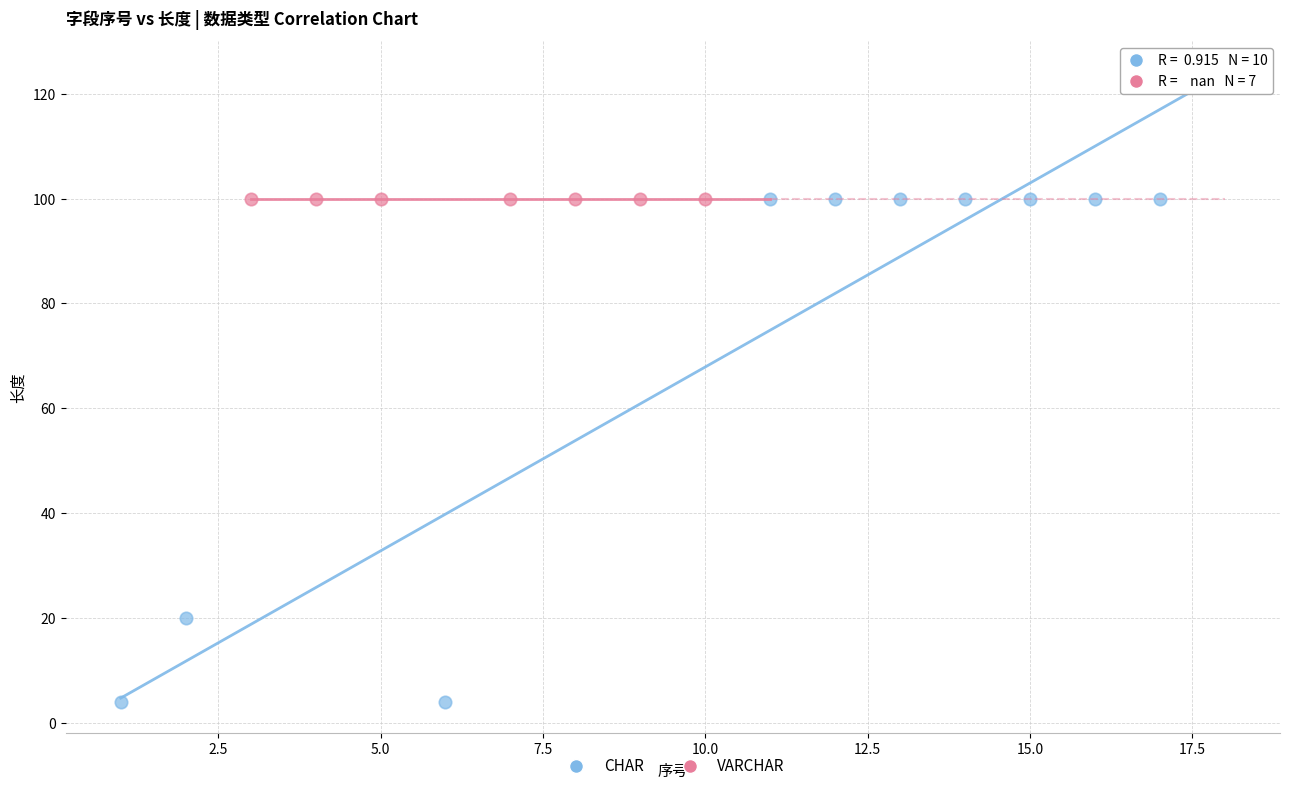

Which series contains the lowest Y value?

CHAR